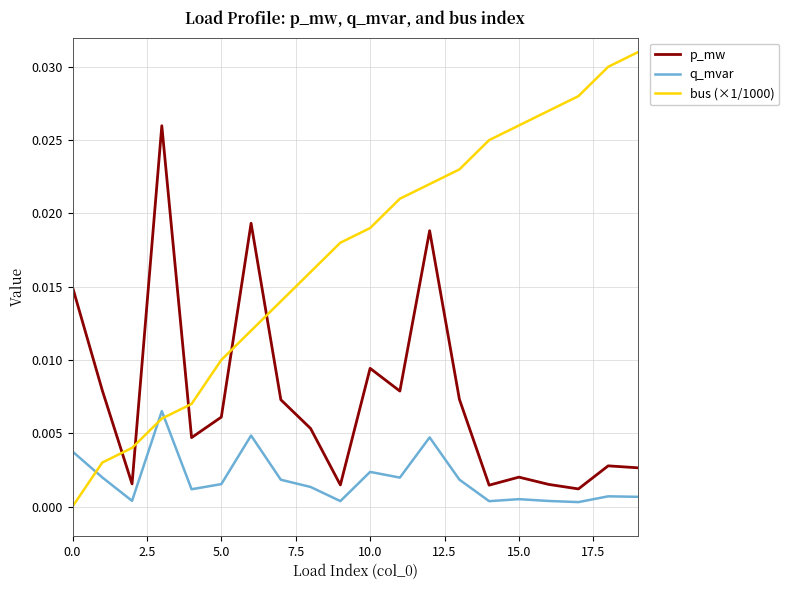

Rank the series by their average value, from lowest to highest.

q_mvar, p_mw, bus (×1/1000)